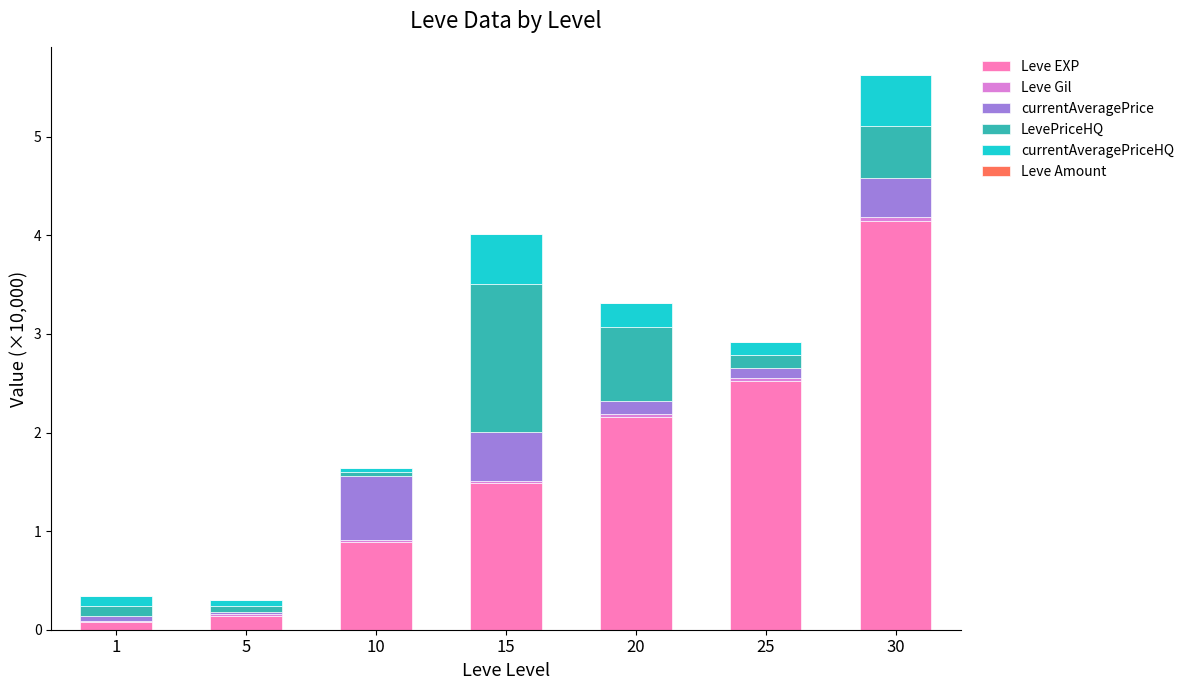

The Leve EXP series shows 2.2 at 20. True or false?

True